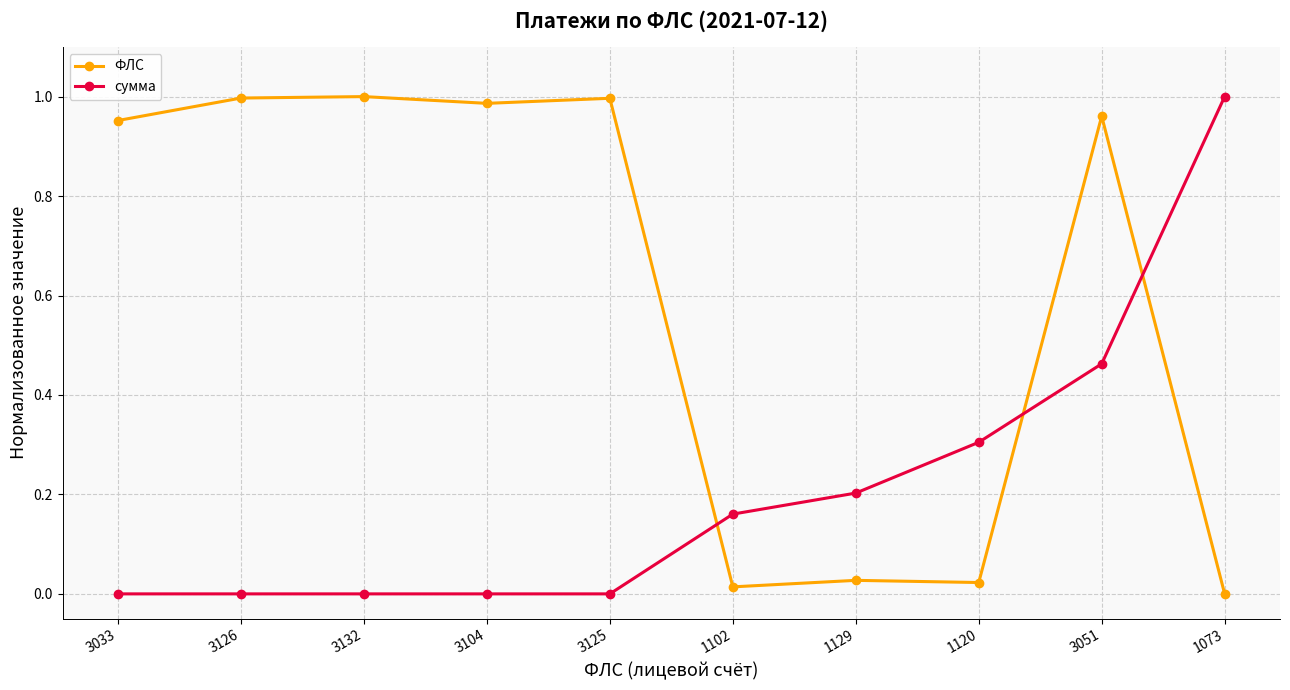

Where do ФЛС and сумма first cross each other?

3125 and 1102